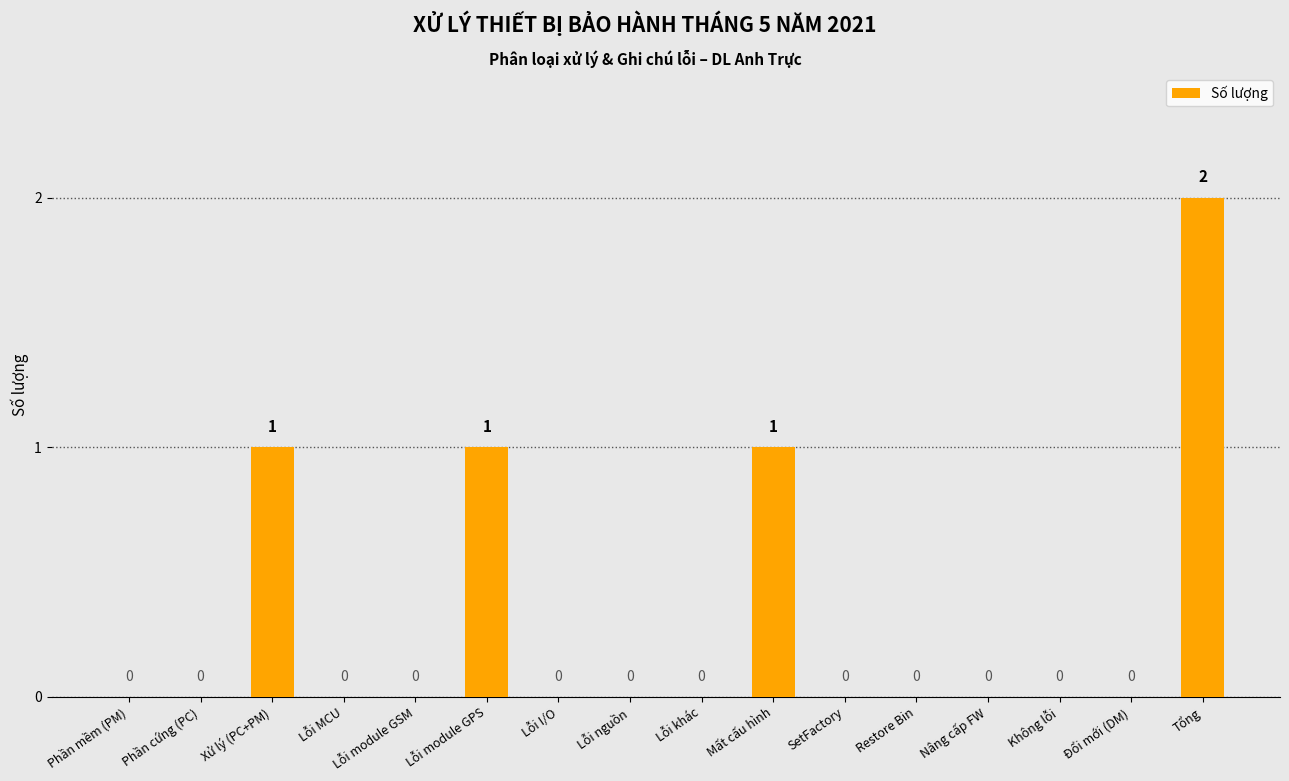

What is the greatest value displayed?

2